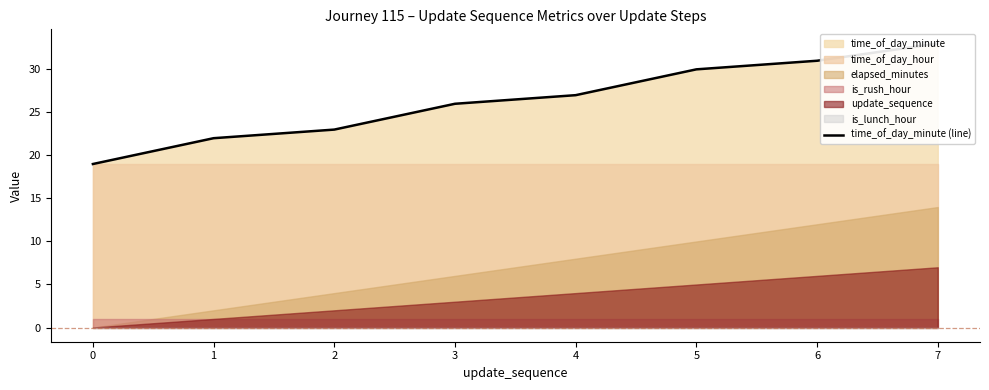

Reading right to left, transcribe all the data shown in this chart.

33	31	30	27	26	23	22	19